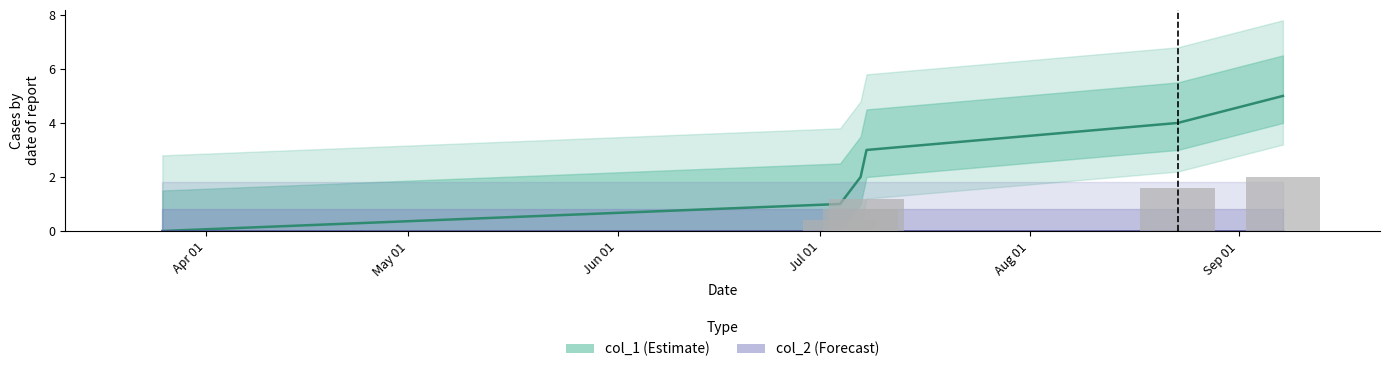

What is the average value of the col_1 series?

2